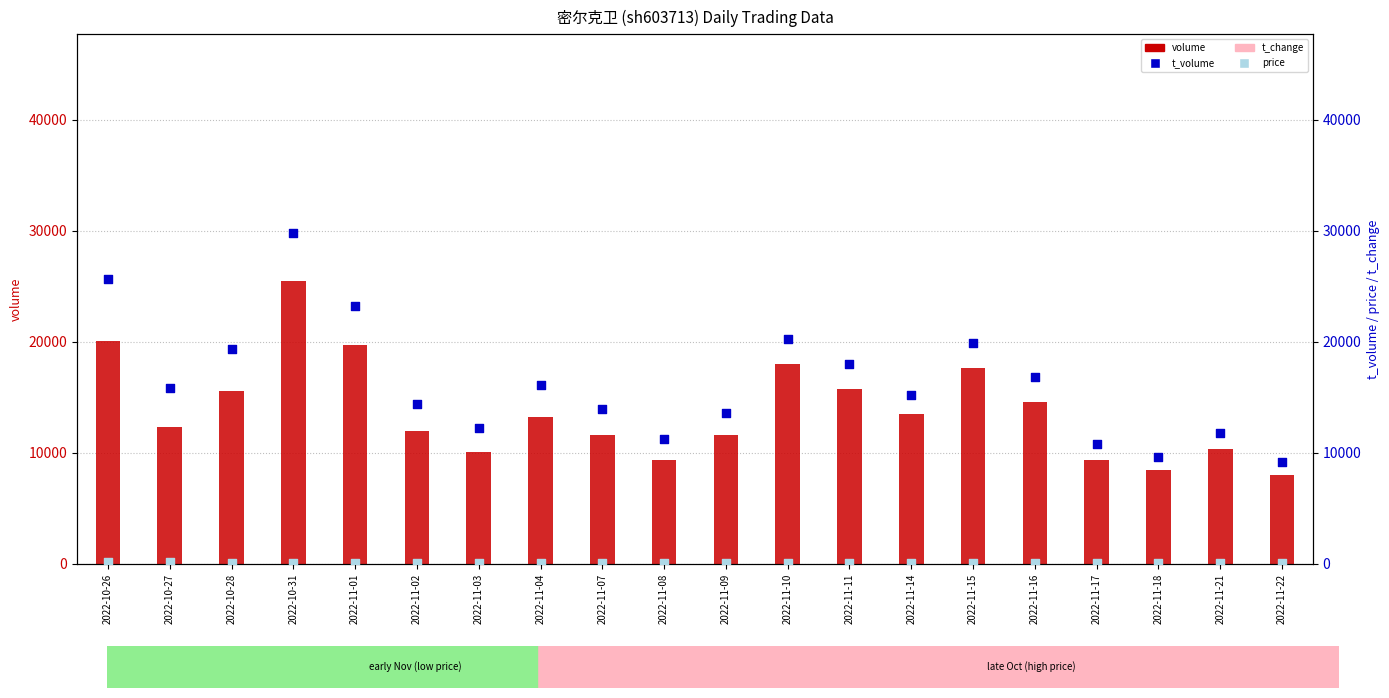

Which series has the widest spread of Y values?

t_volume